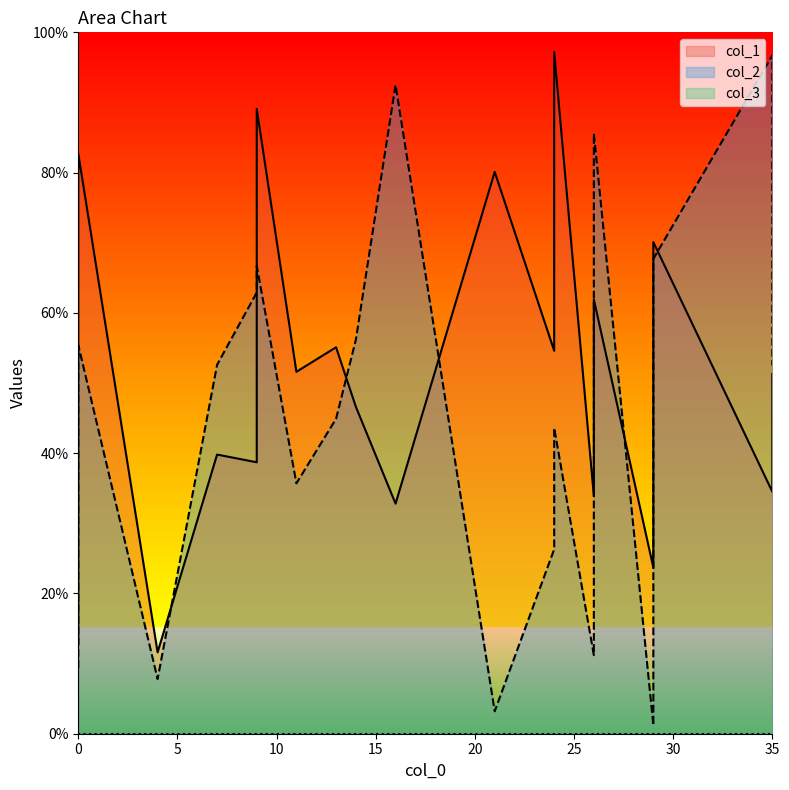

The value of col_2 at 26 is 521. True or false?

False